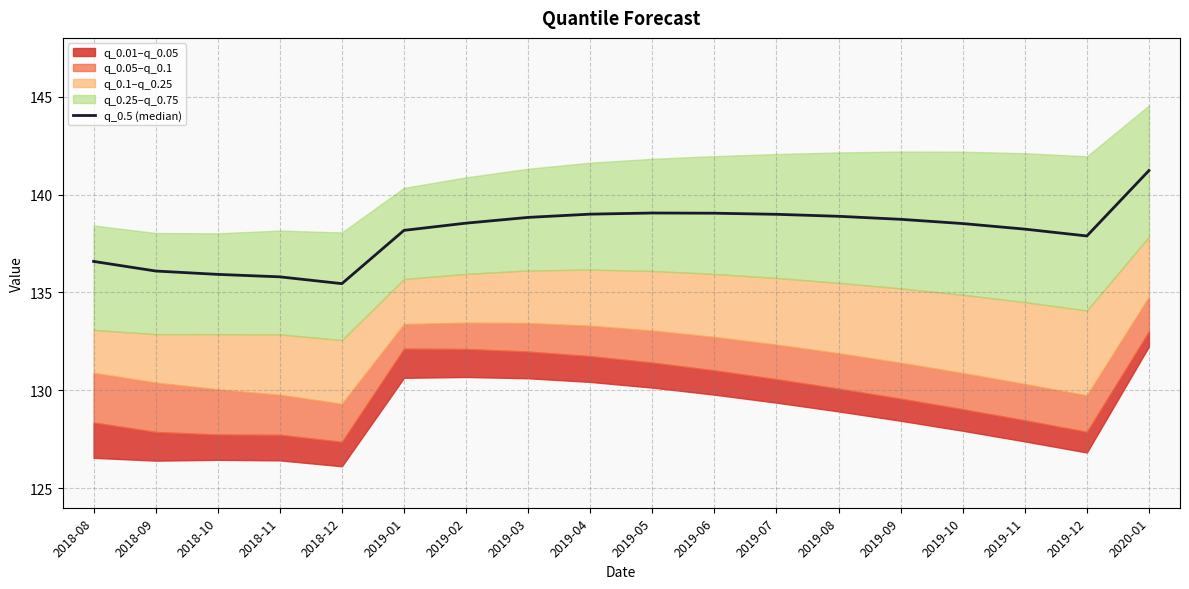

What is the maximum value shown in the chart?

141.2